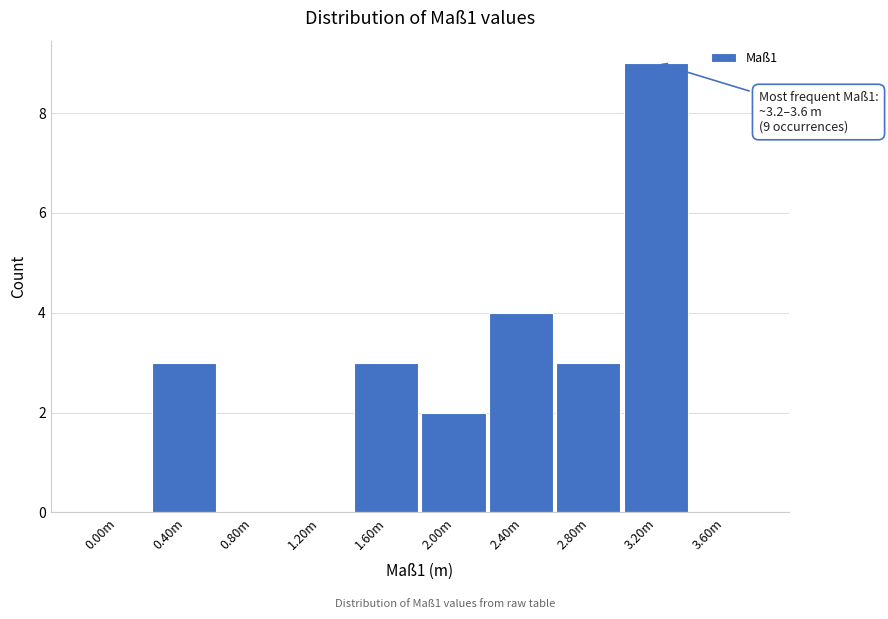

Reading right to left, list all the values displayed in this chart.

3.60m=0	3.20m=9	2.80m=3	2.40m=4	2.00m=2	1.60m=3	1.20m=0	0.80m=0	0.40m=3	0.00m=0